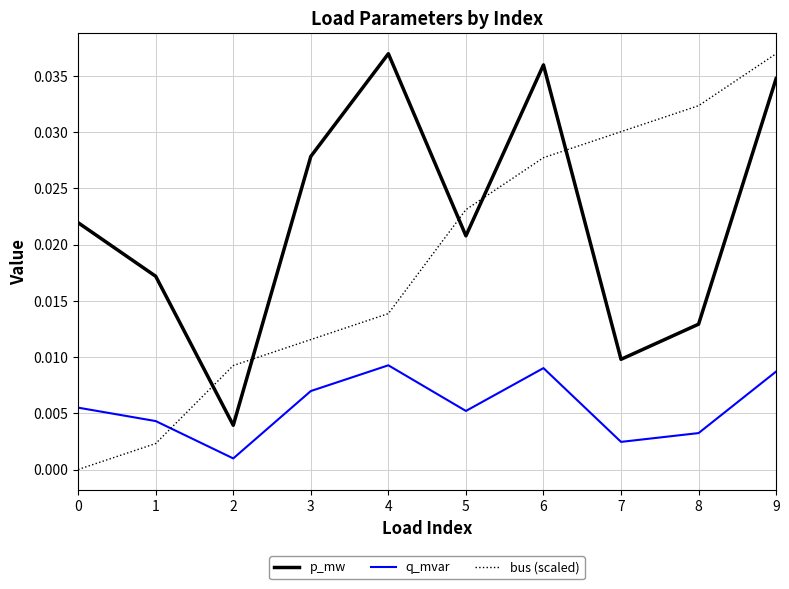

Which series changed the most between 6 and 8?

p_mw